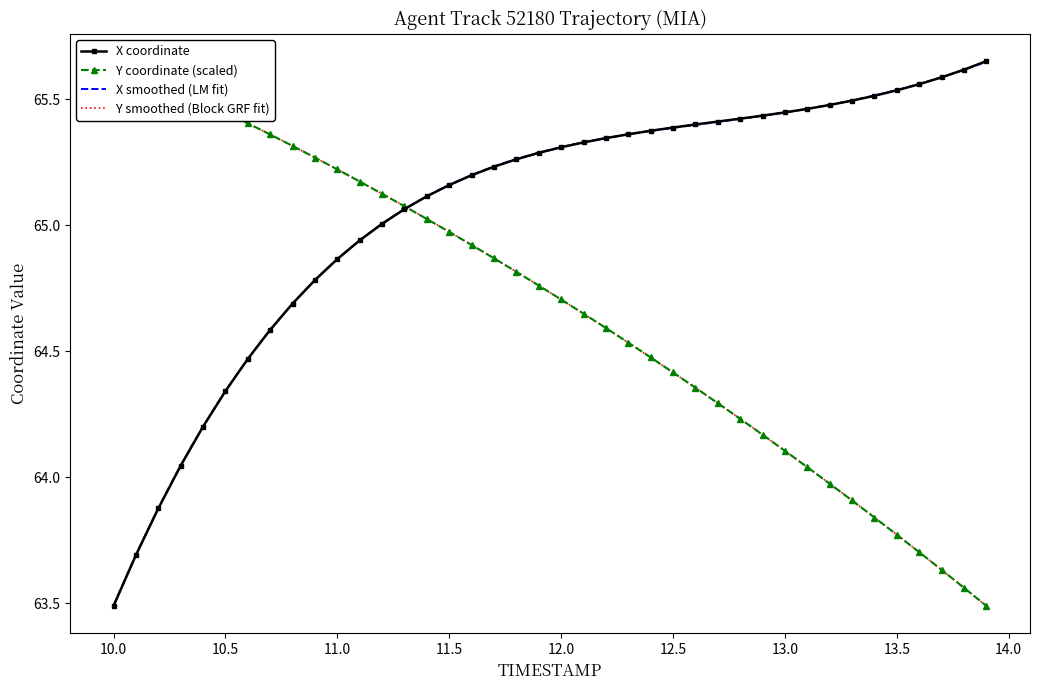

What is the difference between the maximum and minimum values in the X series?

2.2